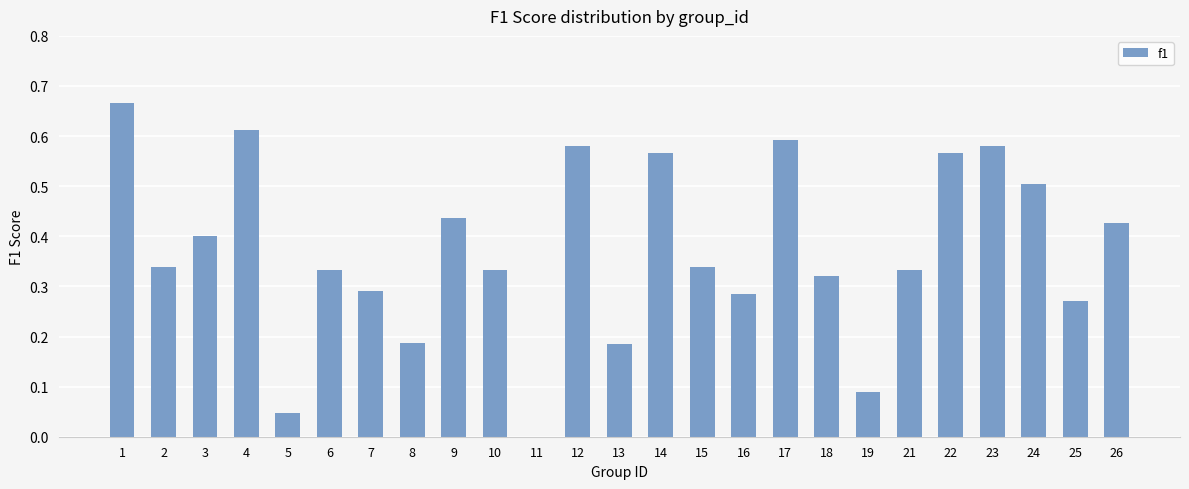

The value at 24 is 0.7. True or false?

False